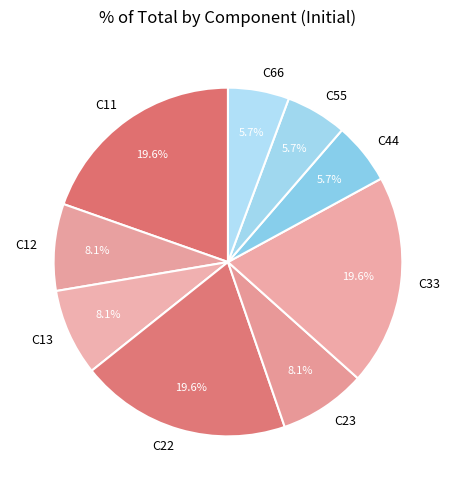

What portion of the pie excludes C13?

91.9%